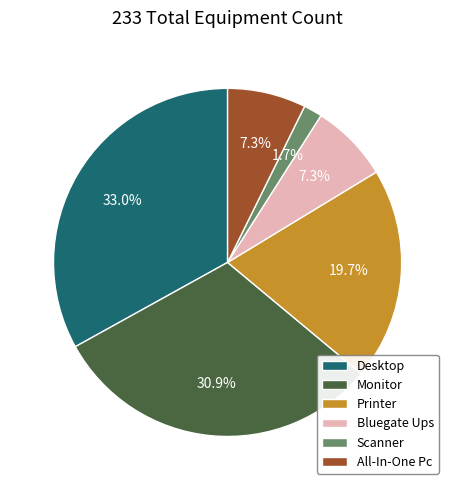

Does Printer account for over 50% of the chart?

No